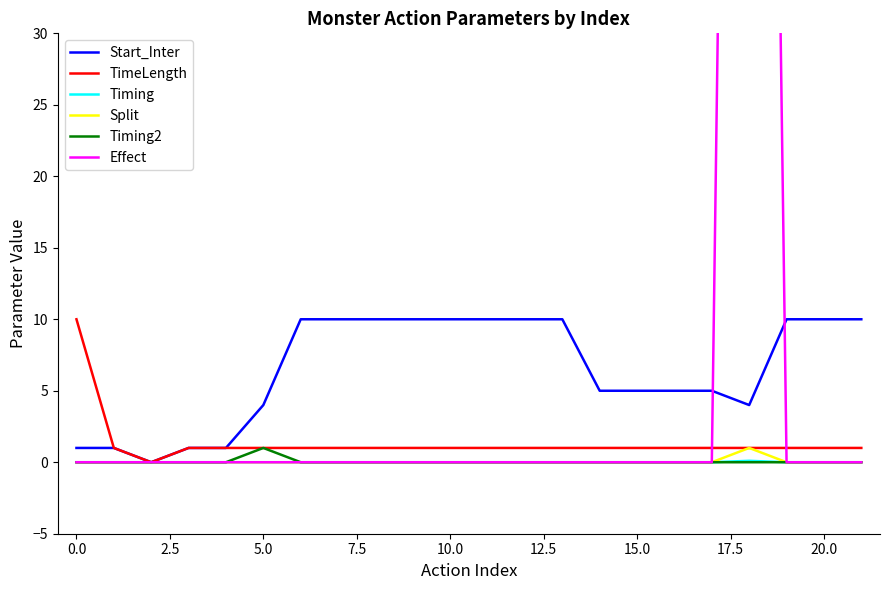

What is the sum of all Split values?

1.0